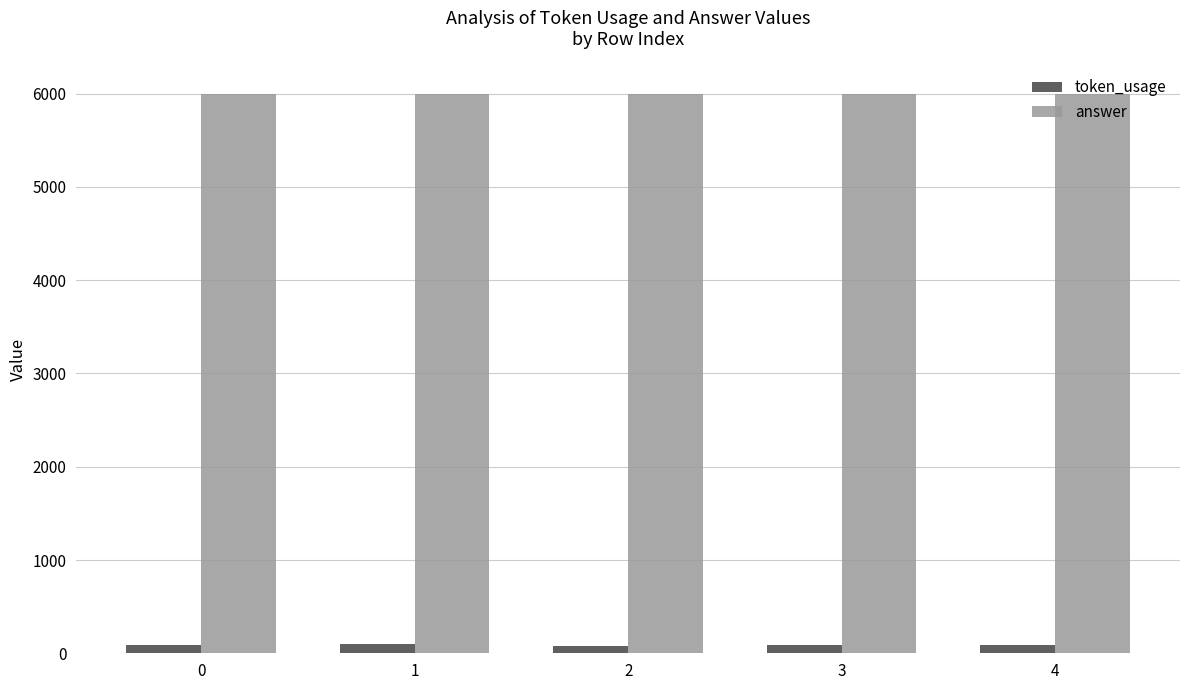

Which series has the largest total across all categories?

answer